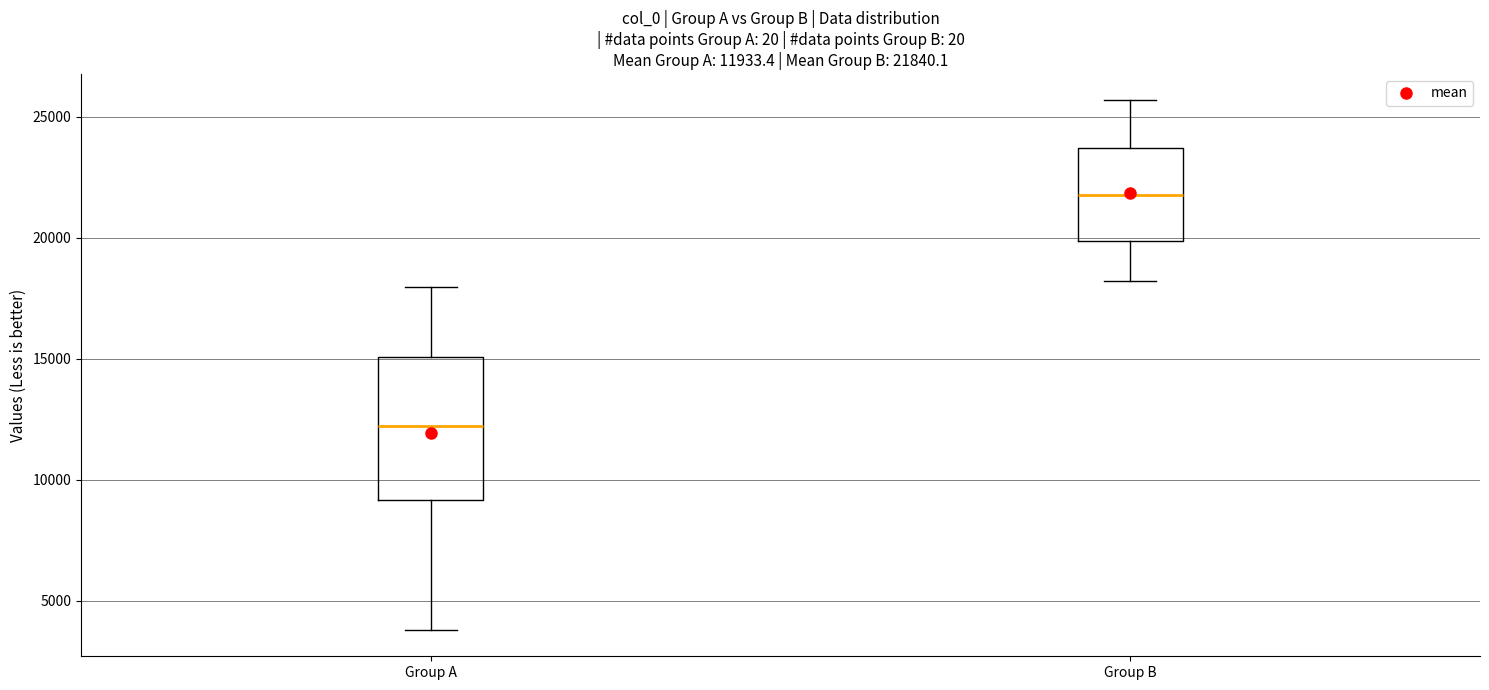

Which box is the tallest, from its lower edge to its upper edge?

Group A